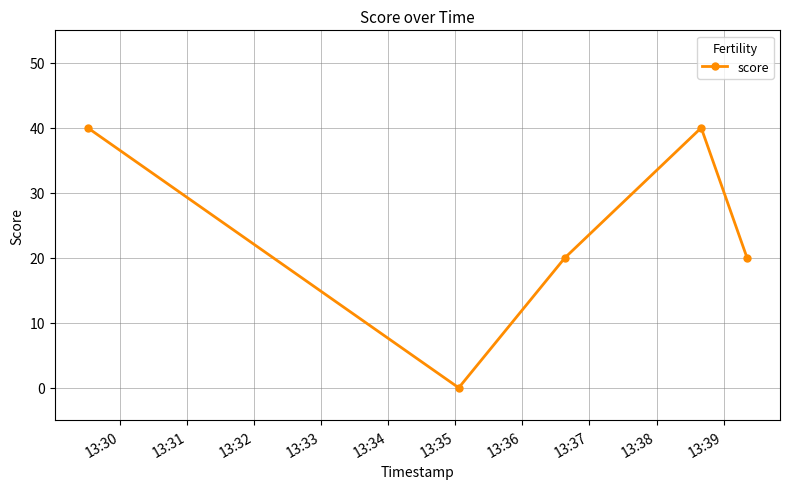

How many values are between 20 and 40?

4